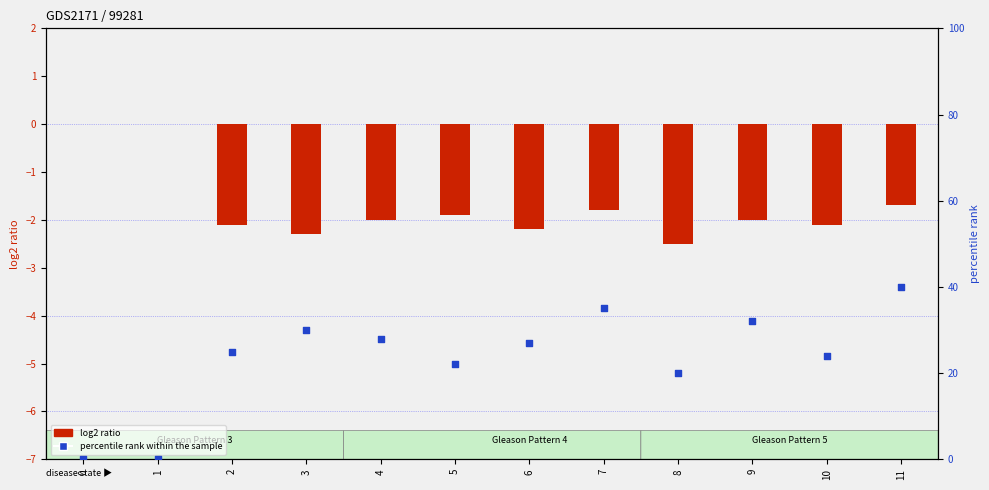

What are all the series names shown in the legend?

log2 ratio, percentile rank within the sample